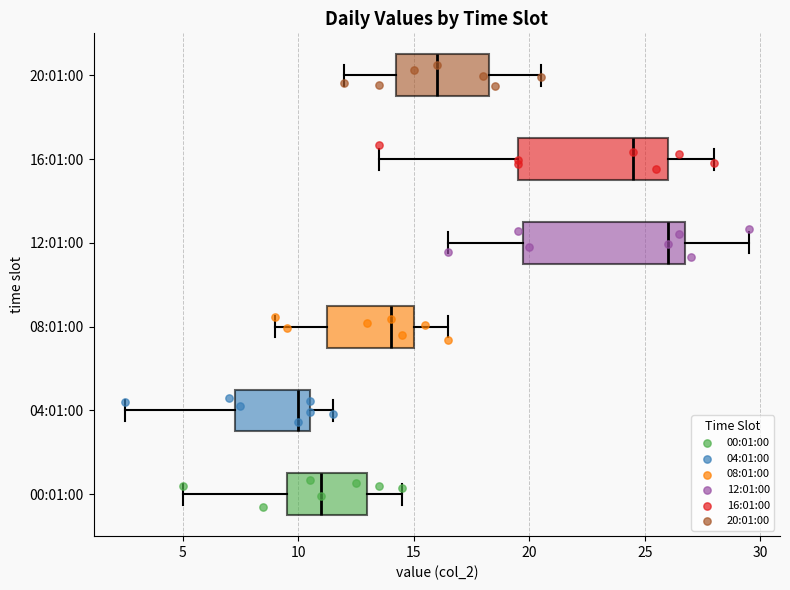

Which box's median line is the furthest to the left?

04:01:00